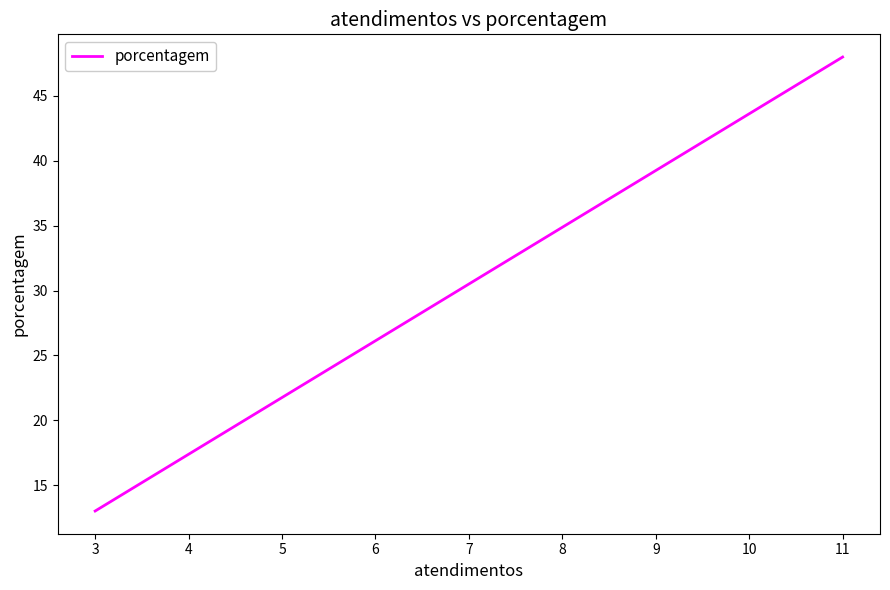

At which label is the value closest to 30?

3